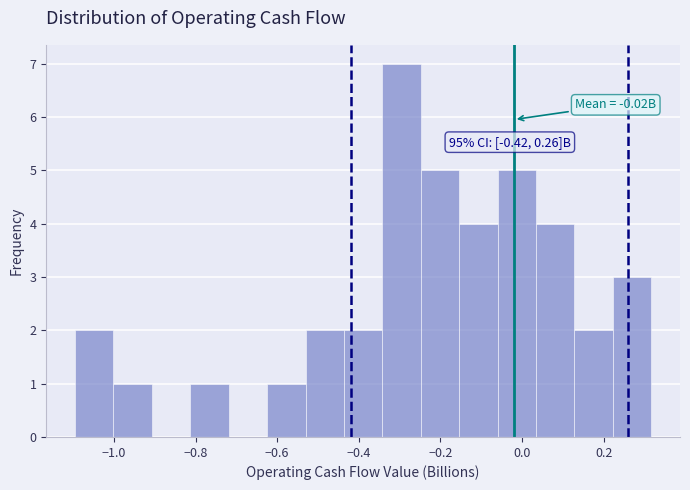

Over which range of the x-axis is the bar tallest?

-0.34 to -0.24